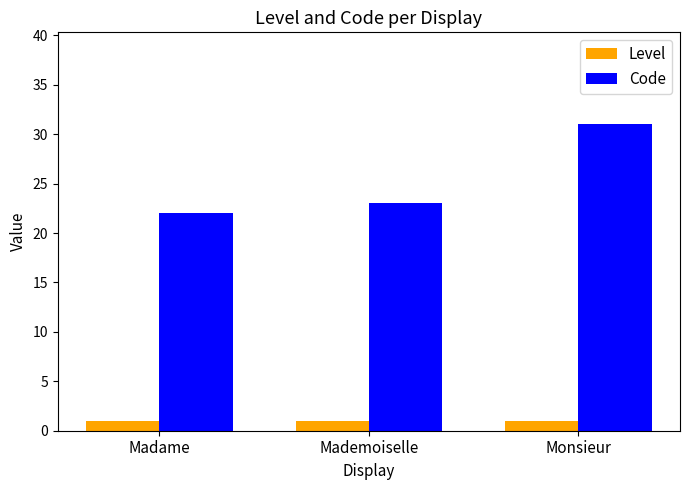

Where is Code nearest to the value 26?

Mademoiselle